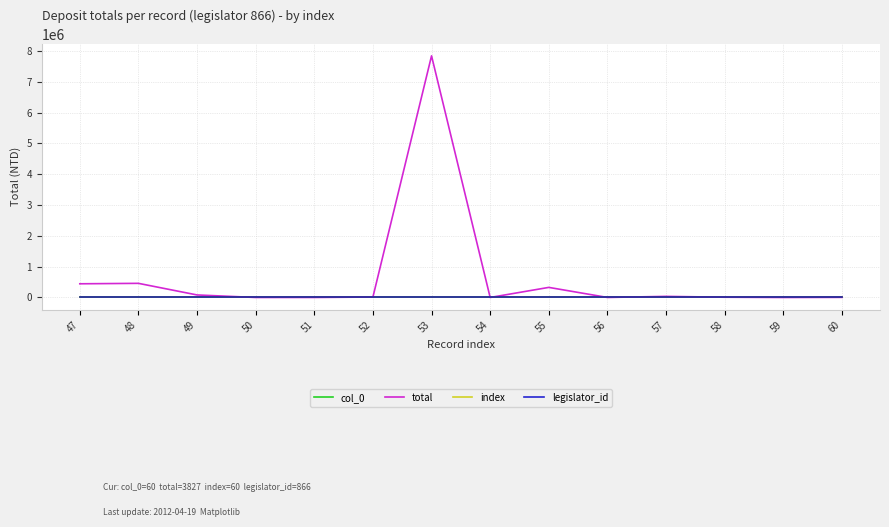

Which series has the largest range (max minus min)?

total